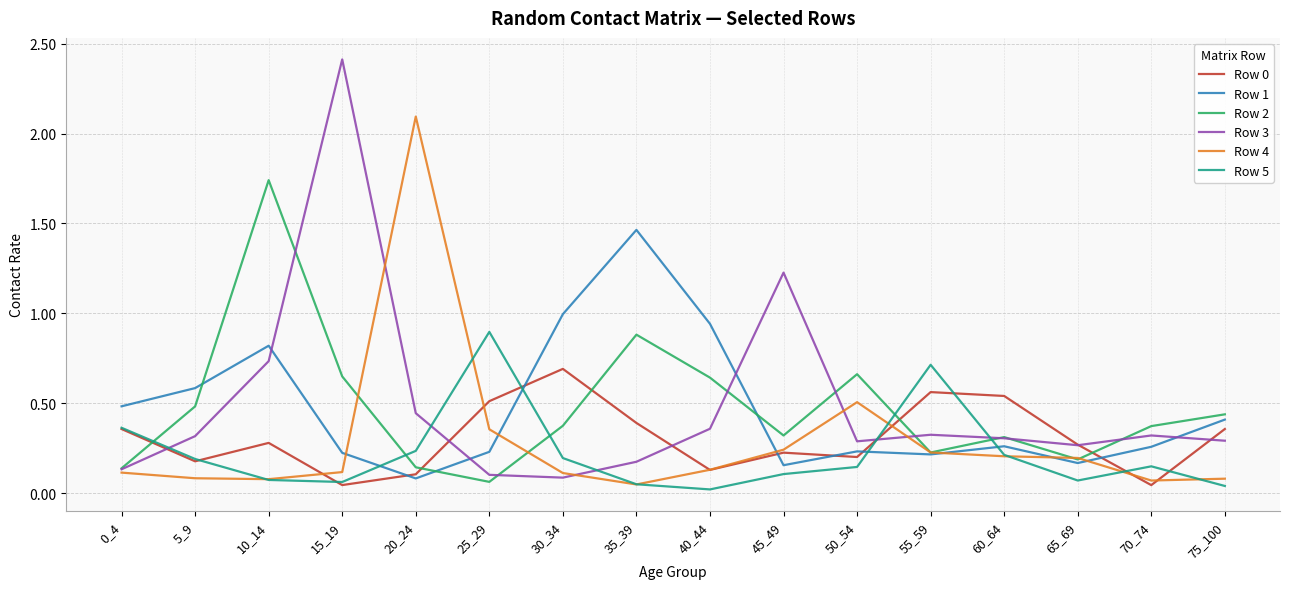

Where is the first local minimum for Row 2?

25_29